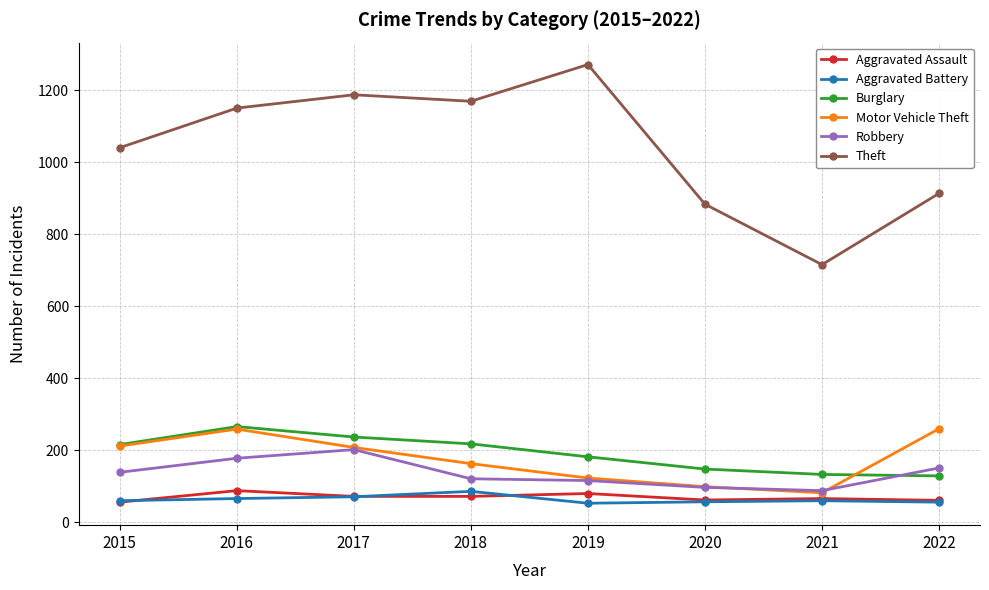

Does the chart have visible grid lines?

Yes